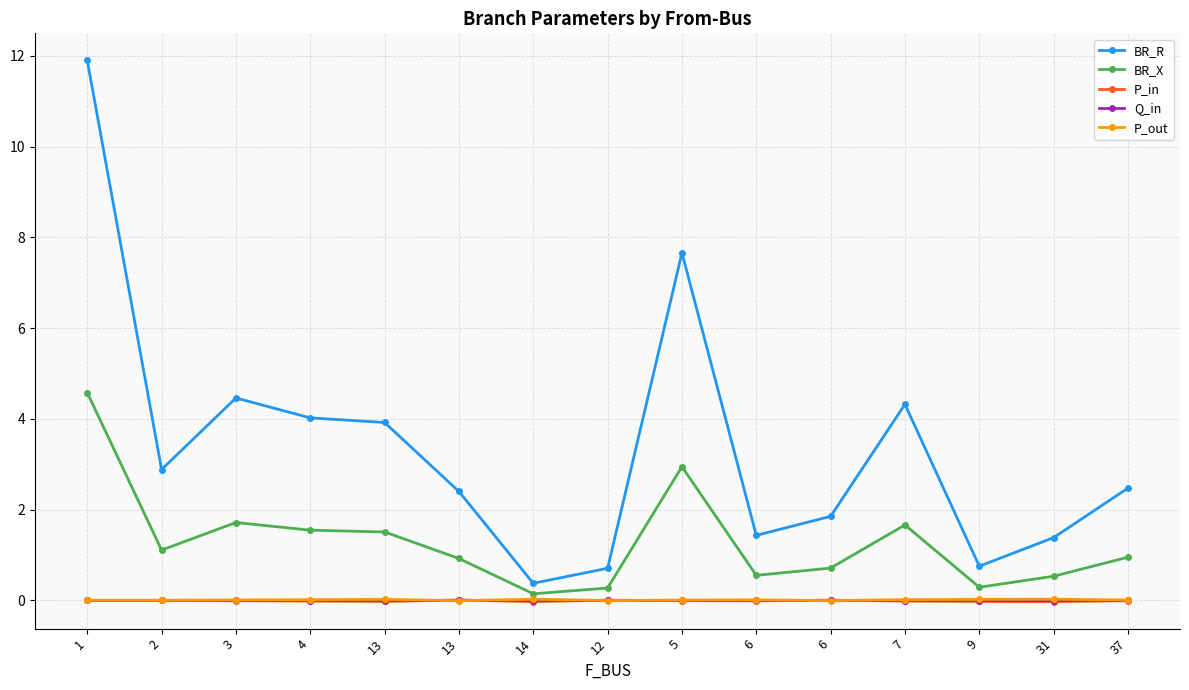

Is it true that Q_in equals -0.0 at 3?

False